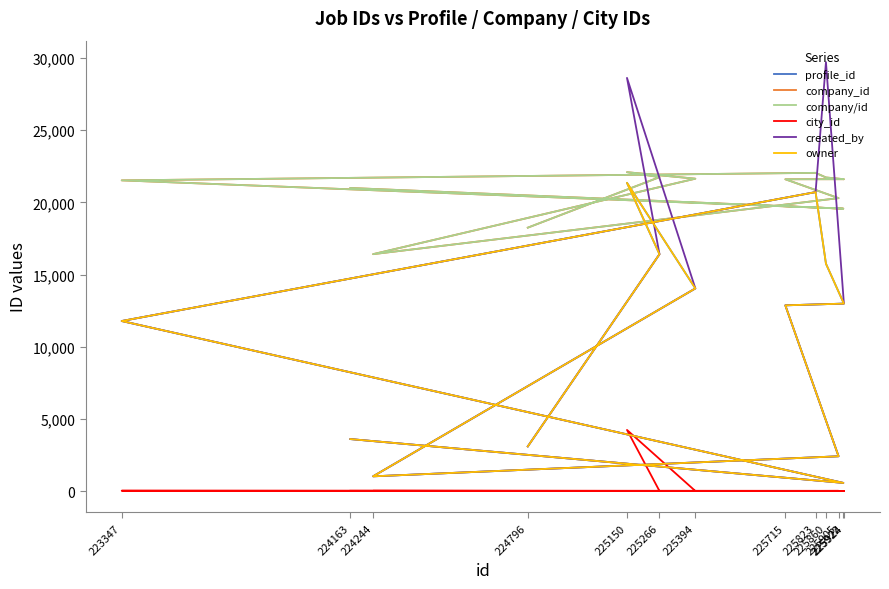

What is the difference between the maximum and minimum values in the profile_id series?

20791